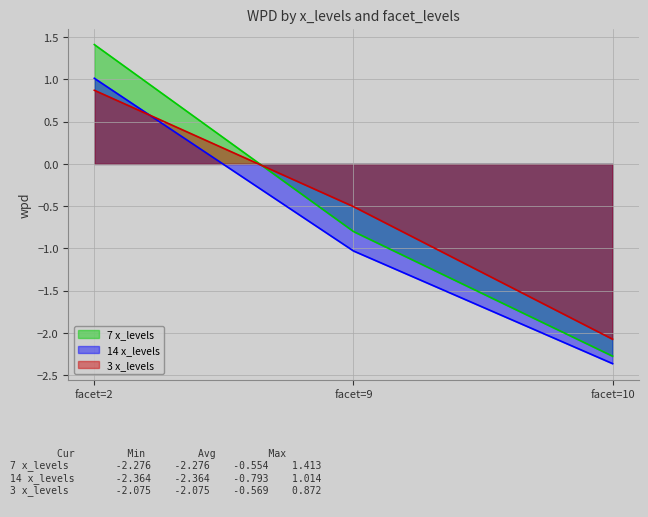

Reading right to left, what are all the values shown in this chart?

7 x_levels: facet=10=-2.3	facet=9=-0.8	facet=2=1.4
14 x_levels: facet=10=-2.4	facet=9=-1.0	facet=2=1.0
3 x_levels: facet=10=-2.1	facet=9=-0.5	facet=2=0.9